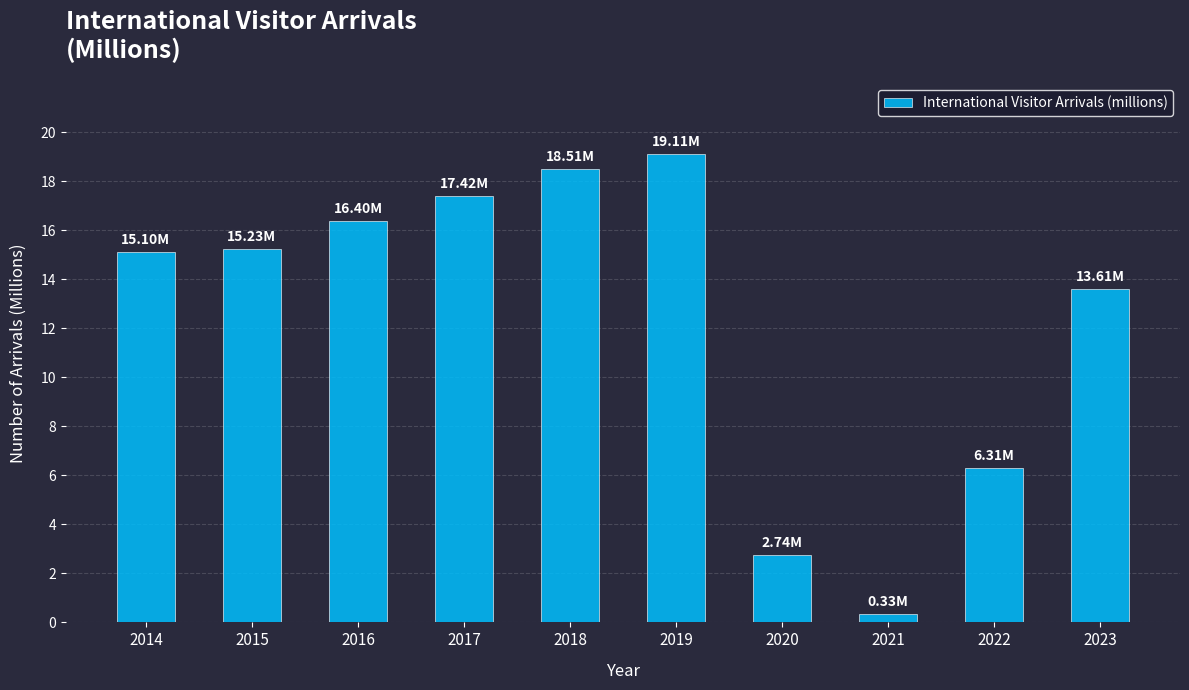

Approximately how many times larger is the value at 2019 compared to 2020?

7.0